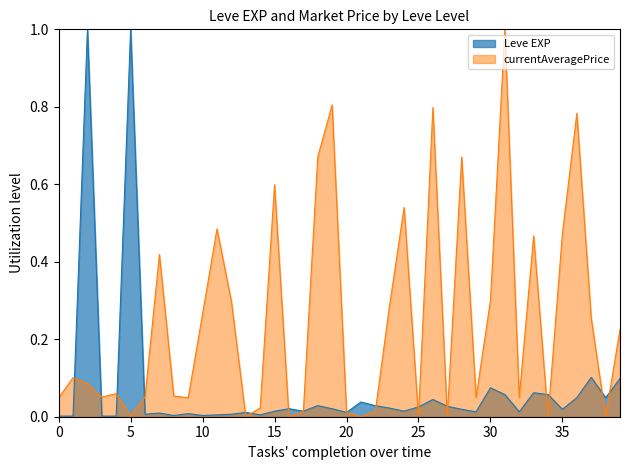

Reading left to right, list all the values displayed in this chart.

Leve EXP: 0.0	0.0	1.0	0.0	0.0	1.0	0.0	0.0	0.0	0.0	0.0	0.0	0.0	0.0	0.0	0.0	0.0	0.0	0.0	0.0	0.0	0.0	0.0	0.0	0.0	0.0	0.0	0.0	0.0	0.0	0.1	0.1	0.0	0.1	0.1	0.0	0.0	0.1	0.0	0.1
currentAveragePrice: 0.0	0.1	0.1	0.1	0.1	0.0	0.1	0.4	0.1	0.0	0.3	0.5	0.3	0.0	0.0	0.6	0.0	0.0	0.7	0.8	0.0	0.0	0.0	0.3	0.5	0.0	0.8	0.0	0.7	0.0	0.3	1.0	0.0	0.5	0.0	0.5	0.8	0.3	0.0	0.2